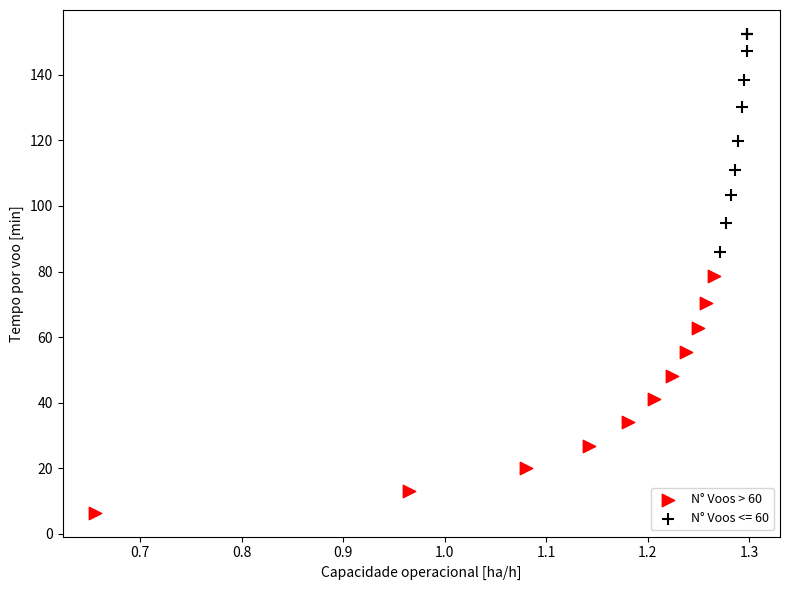

Which series contains the lowest Y value?

N° Voos > 60